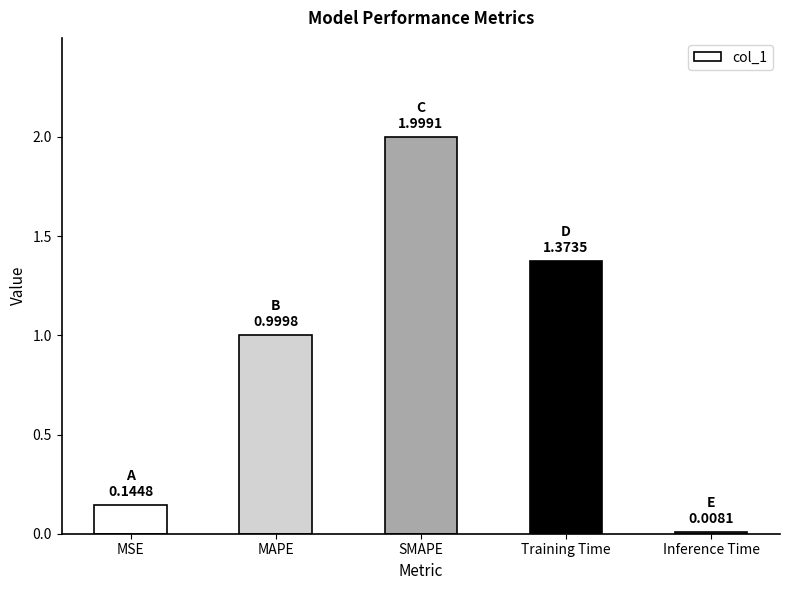

The chart shows a value of 0.0 at Inference Time. True or false?

True